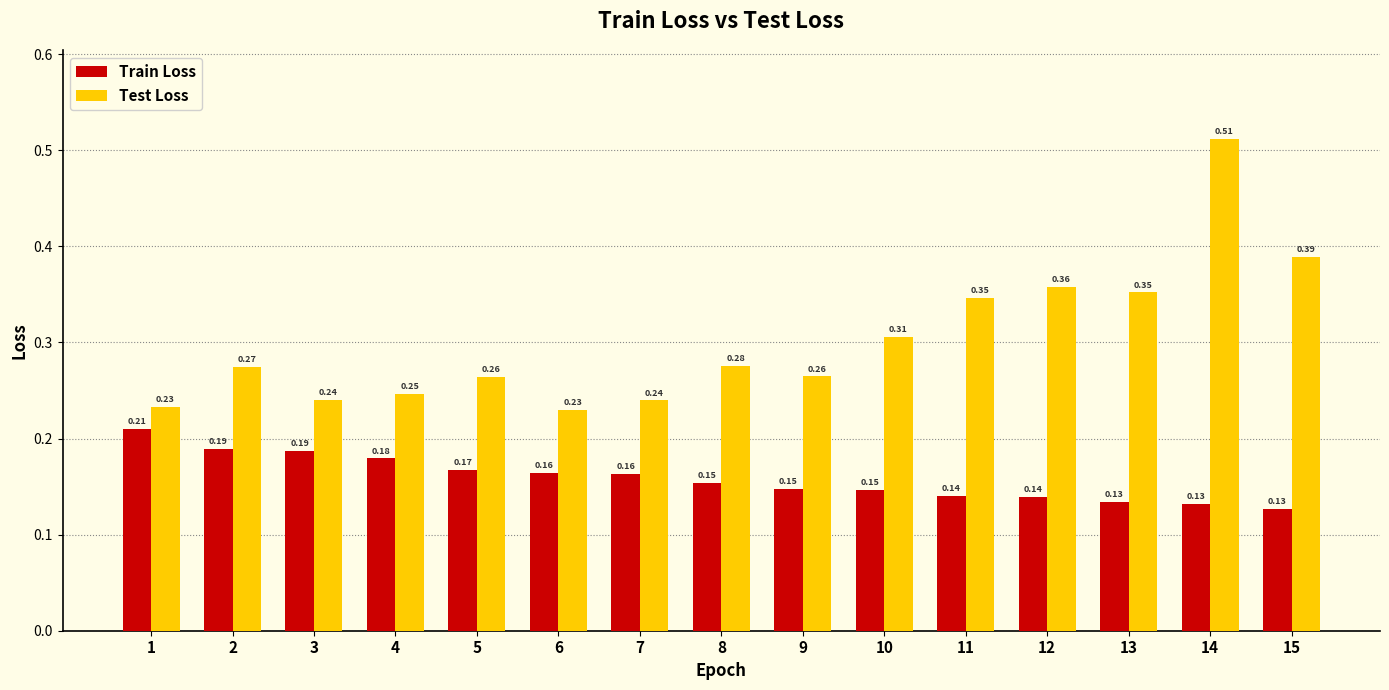

Is the value of Test Loss at 12 greater than the value of Train Loss at 3?

Yes